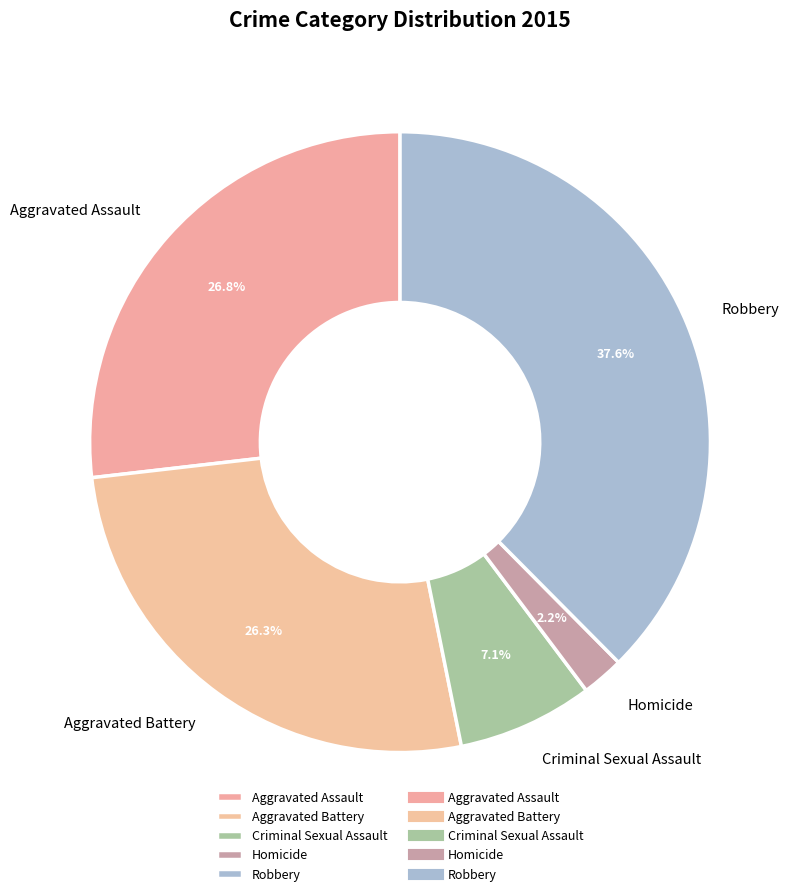

Which has a higher value, Robbery or Aggravated Assault?

Robbery